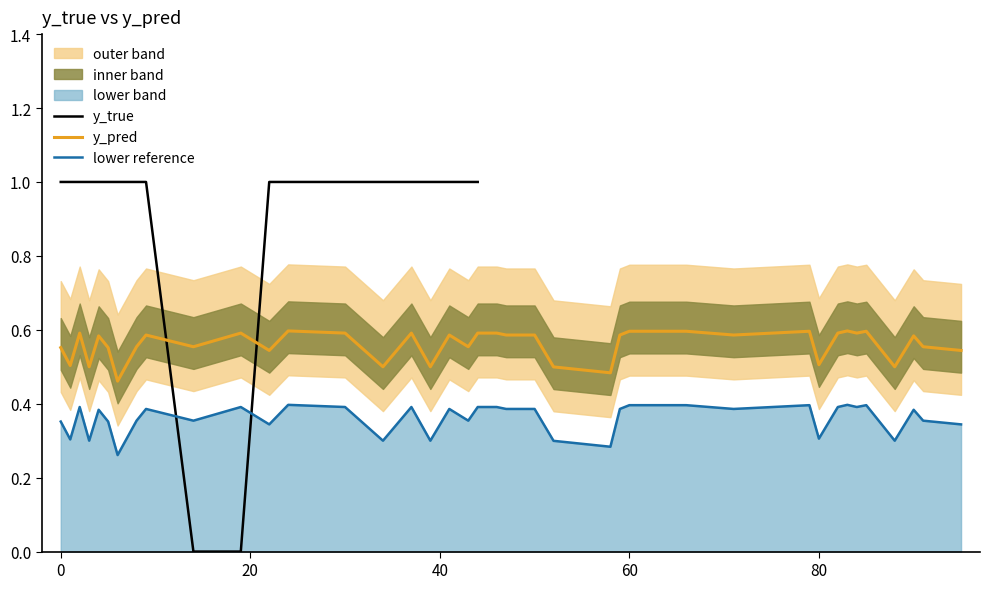

What is the label of the 26th point from the left?

44